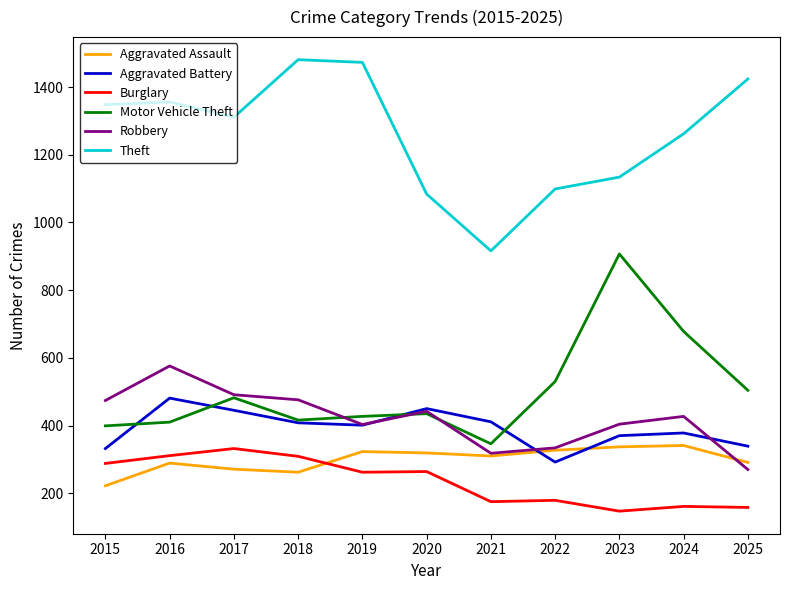

What is the spread (max minus min) of values at 2020?

820